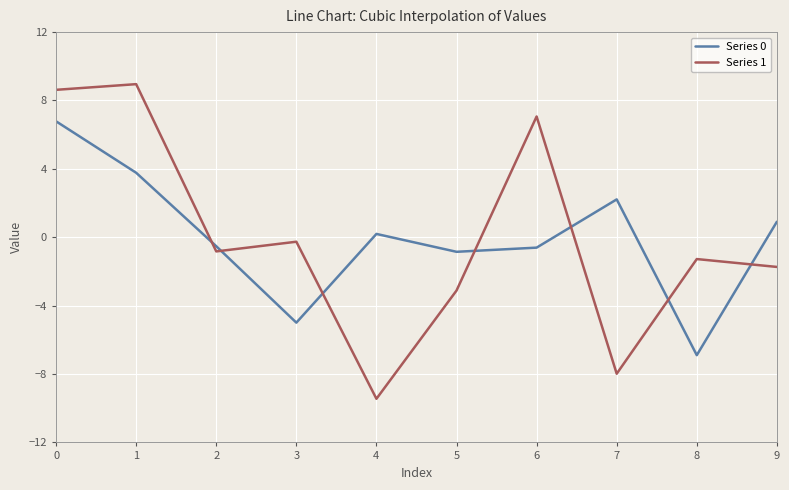

What is the minimum value for Series 1?

-9.4